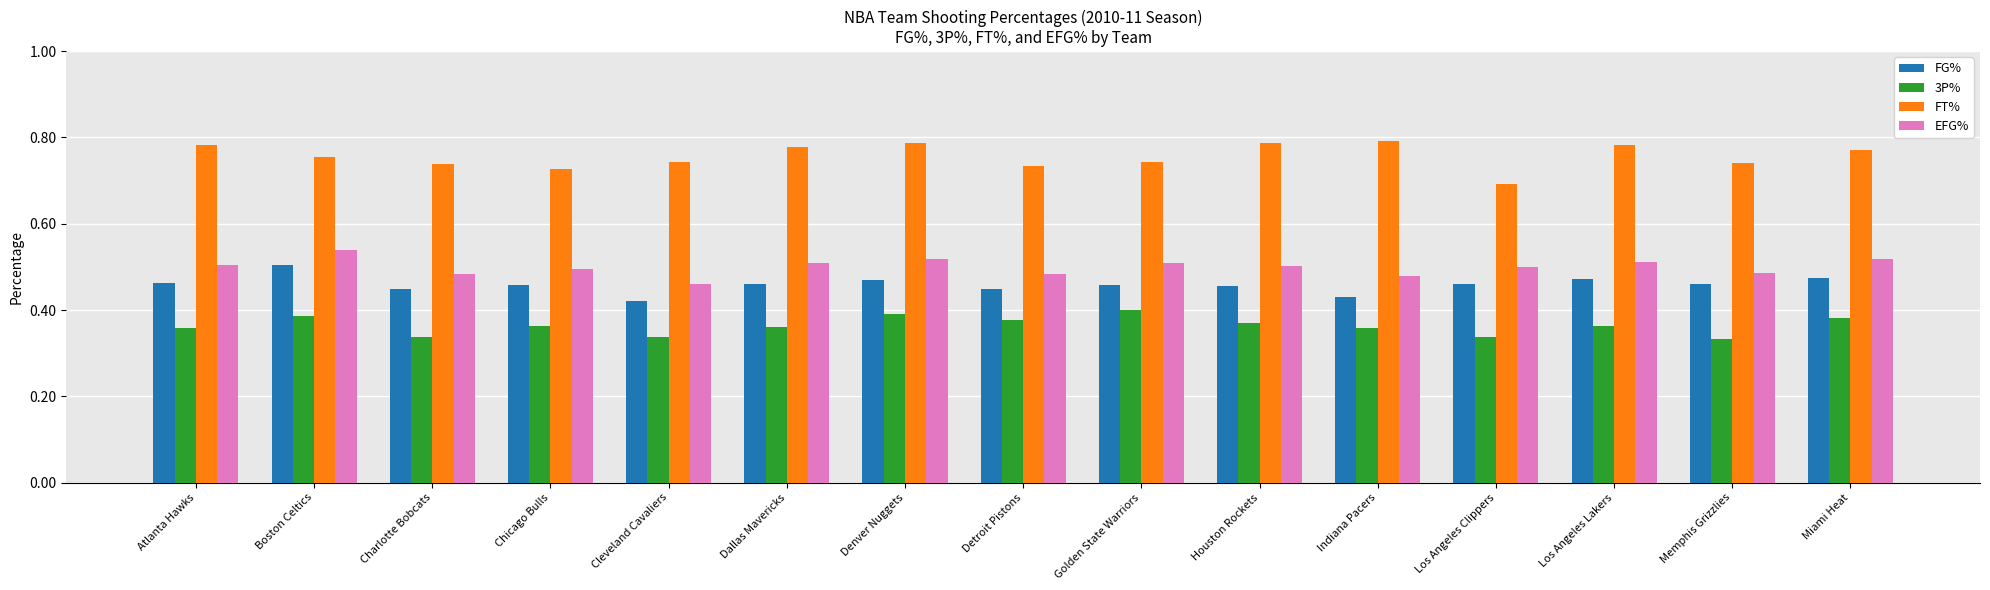

At Charlotte Bobcats, list the series in order from smallest to largest.

3P%, FG%, EFG%, FT%